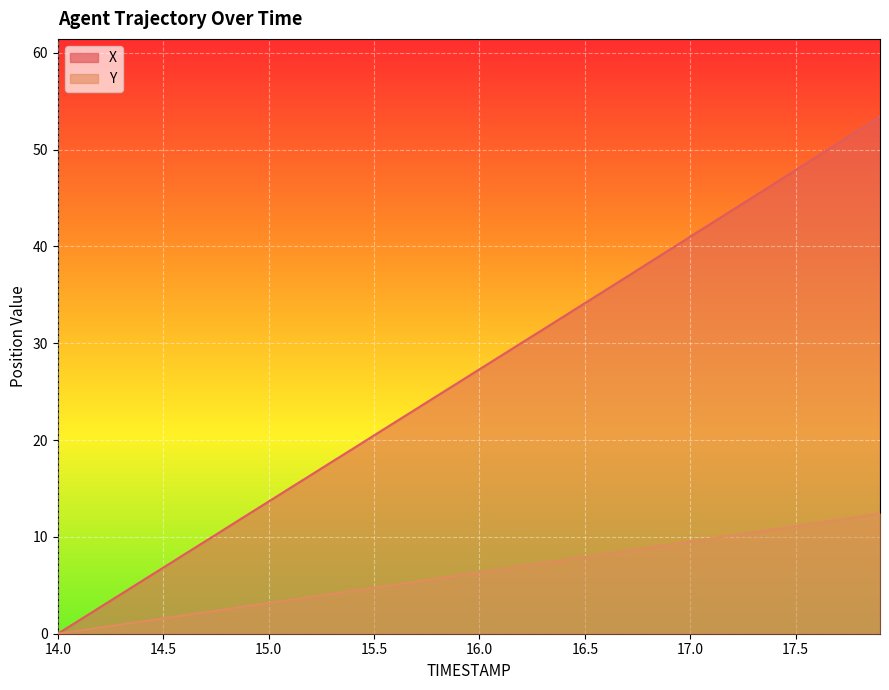

What is the value of the X point at the 10th from the left?

12.3